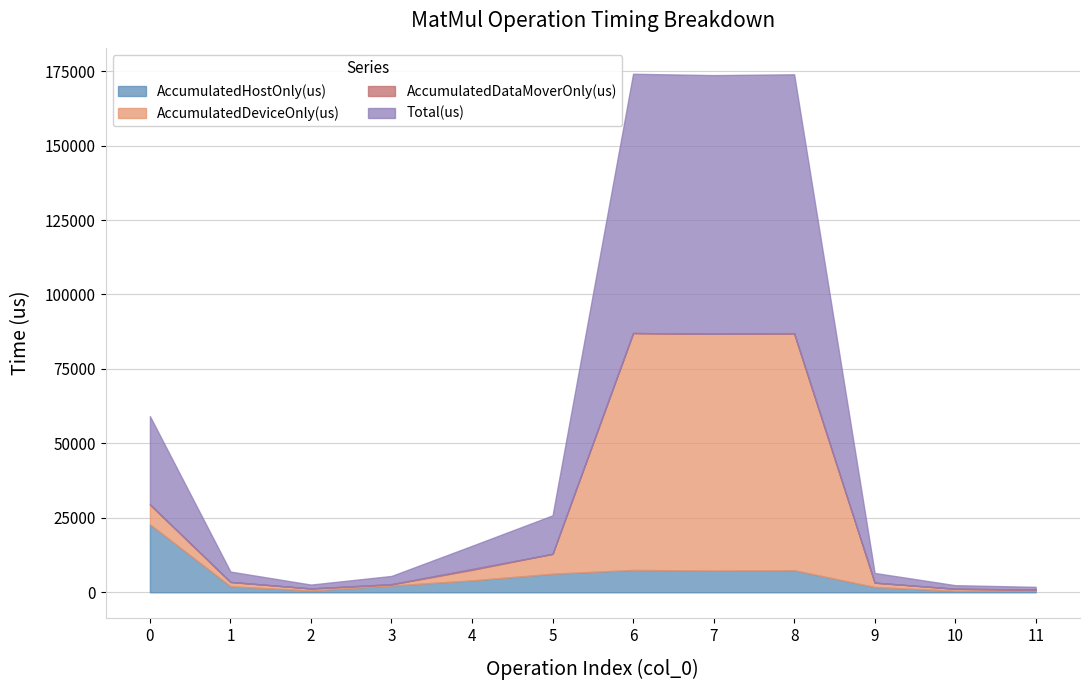

Which label corresponds to the largest value in the chart?

6